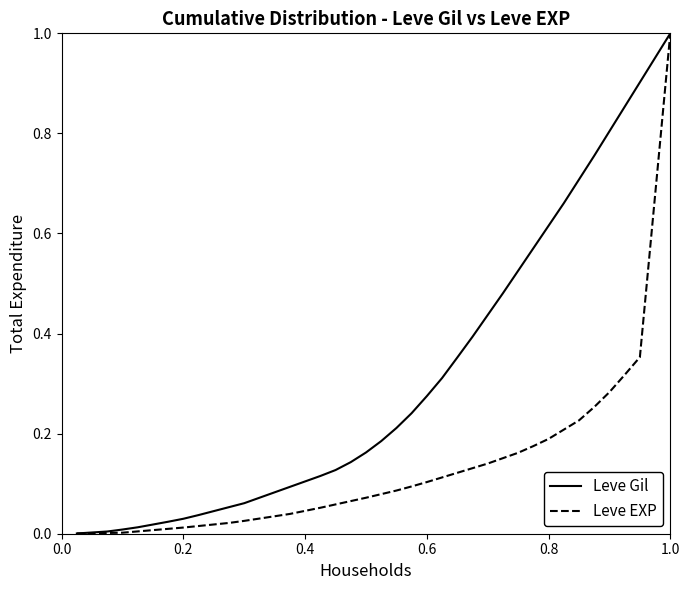

Rank the series by their average value, from highest to lowest.

Leve Gil, Leve EXP